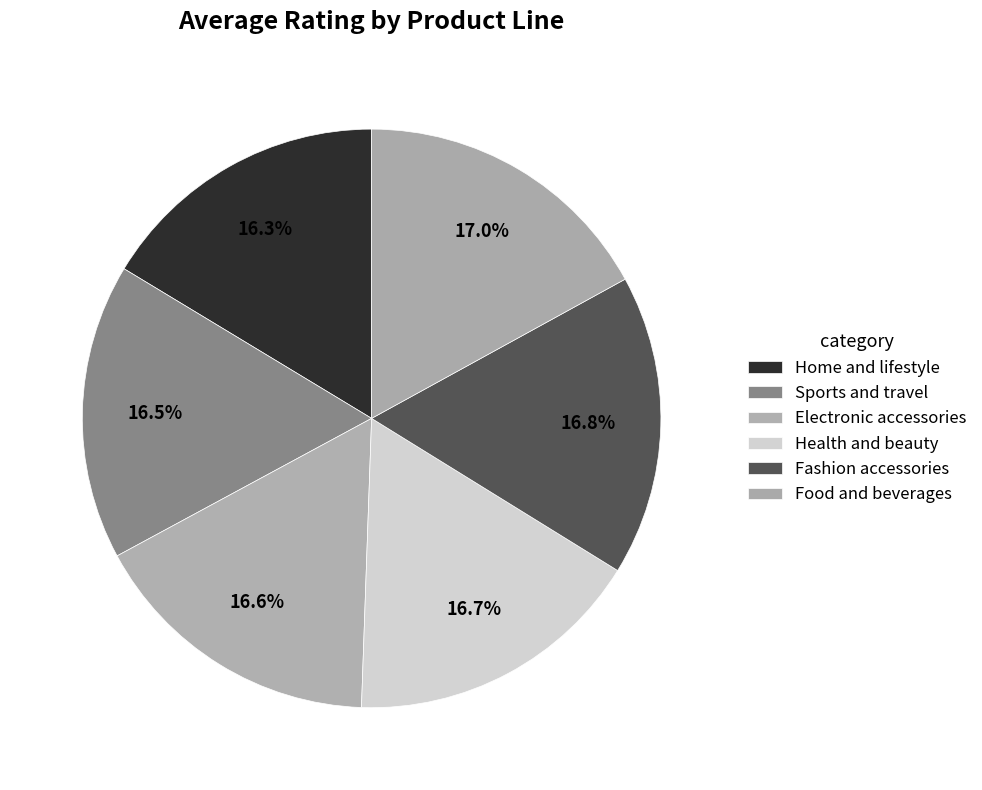

What percentage do Home and lifestyle and Fashion accessories together represent?

33.2%